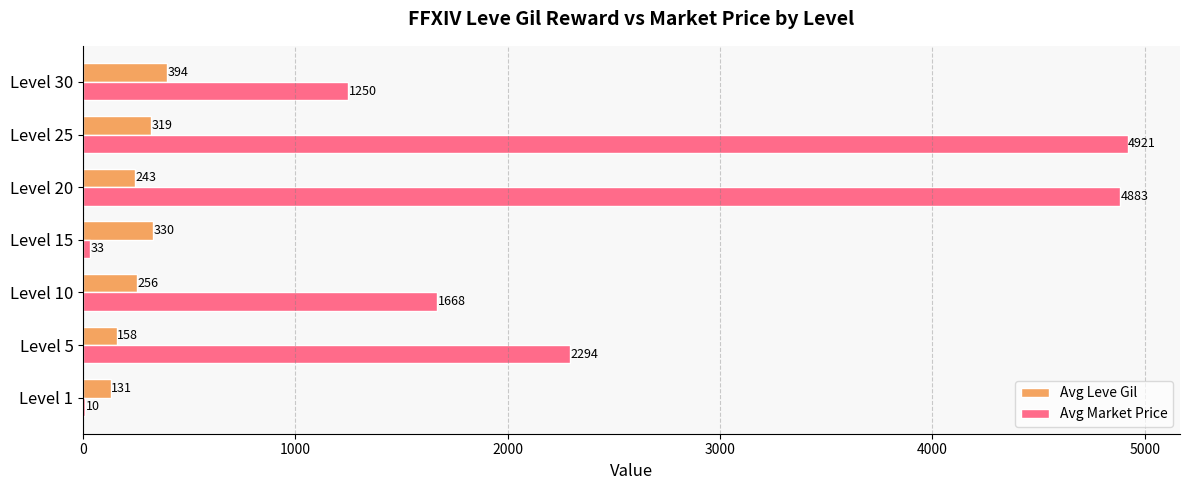

Where is Avg Leve Gil nearest to the value 262?

Level 10